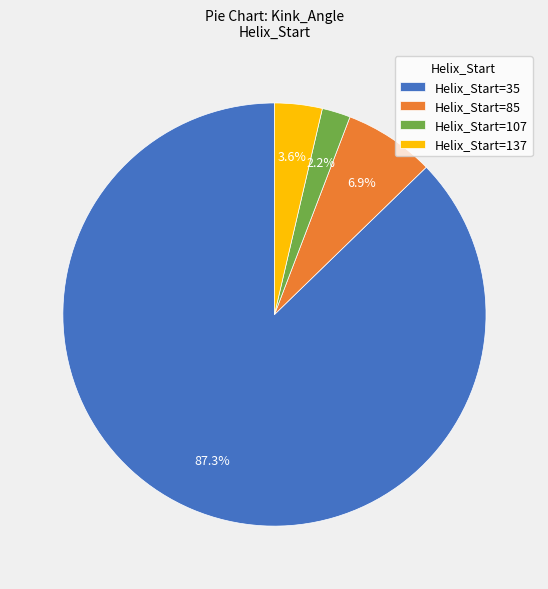

What is the largest slice in the pie chart?

Helix_Start=35